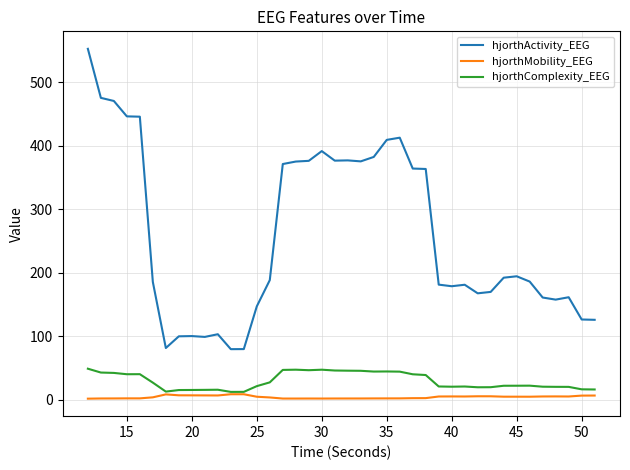

What is the minimum value shown in the chart?

1.9